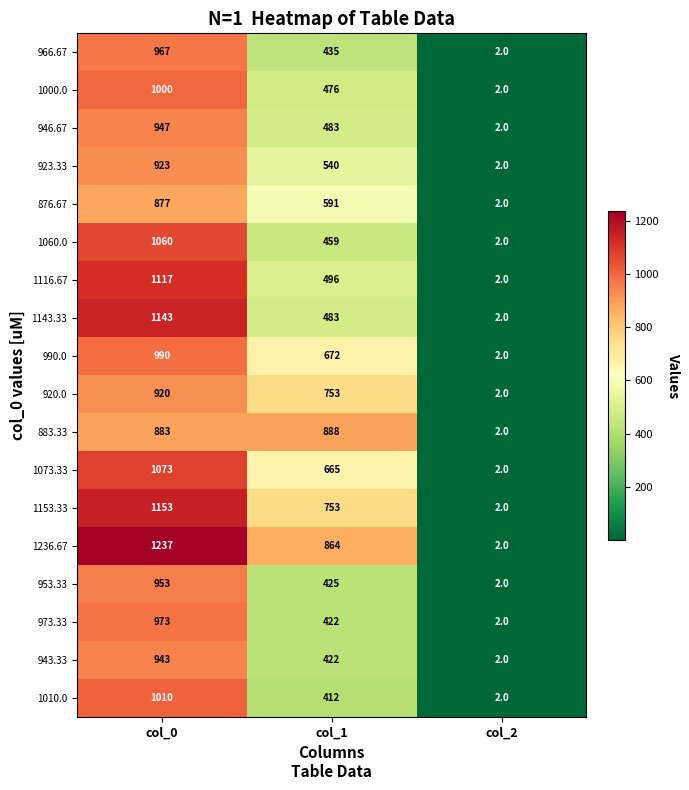

Which series has the widest spread of values?

1236.67